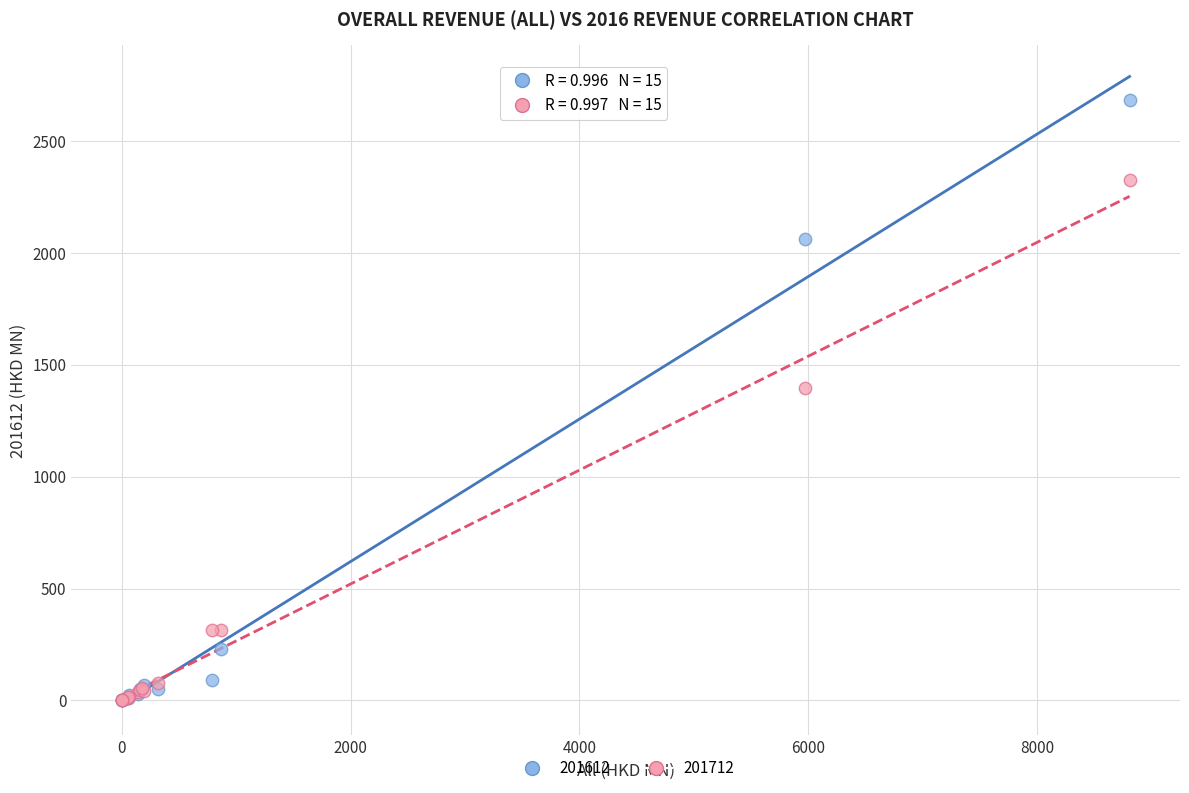

Across all series, what Y value is closest to 1341?

1397.3